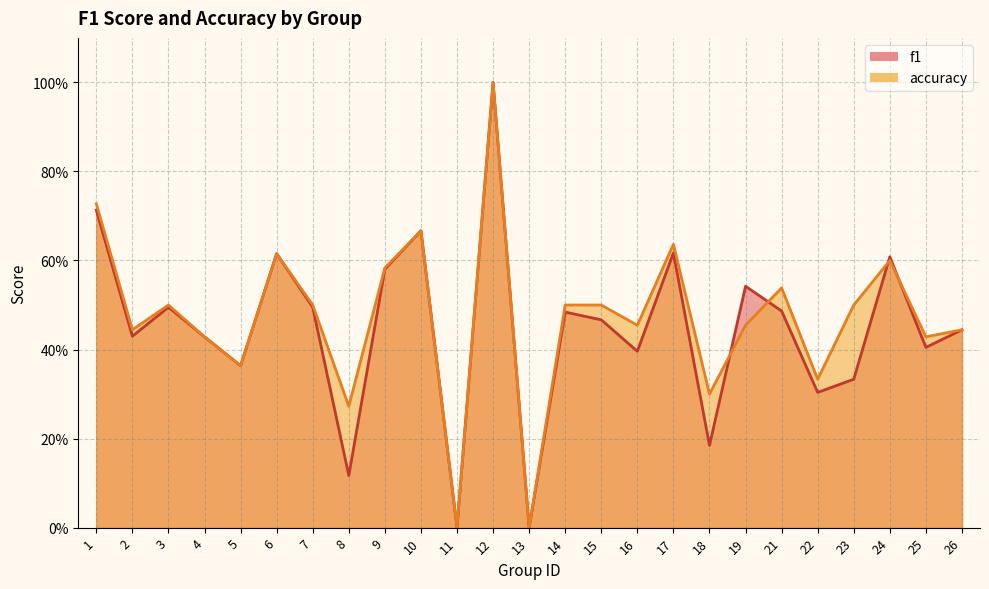

What is the difference between the maximum and minimum values in the accuracy series?

1.0